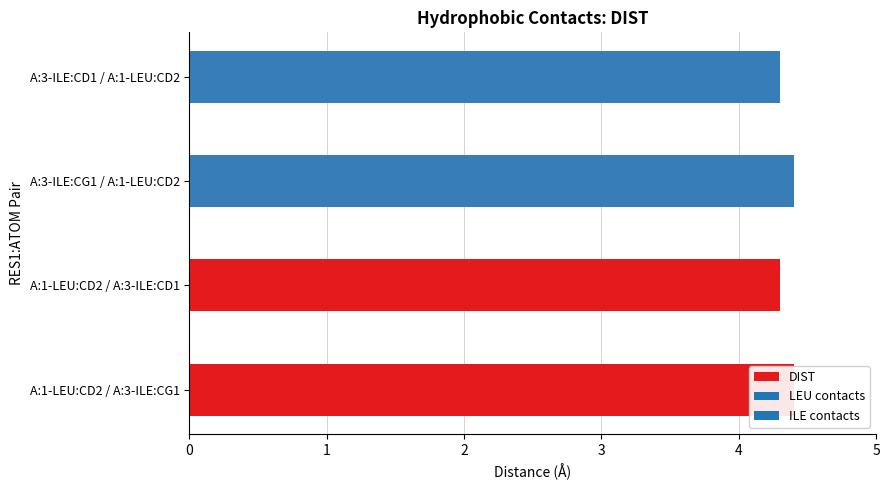

What is the approximate value at A:1-LEU:CD2 / A:3-ILE:CG1?

4.4